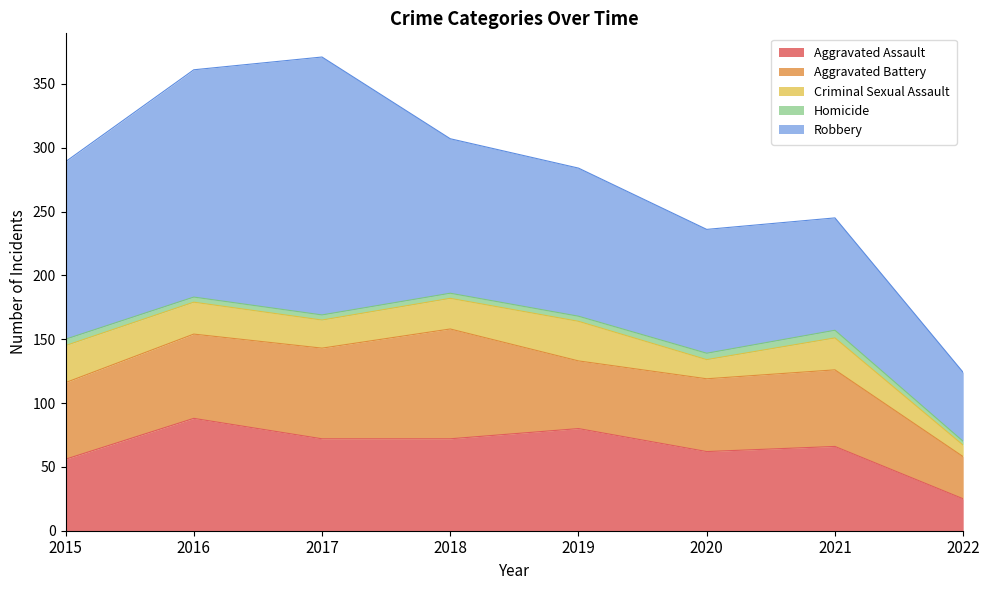

Where is Aggravated Assault nearest to the value 56?

2015